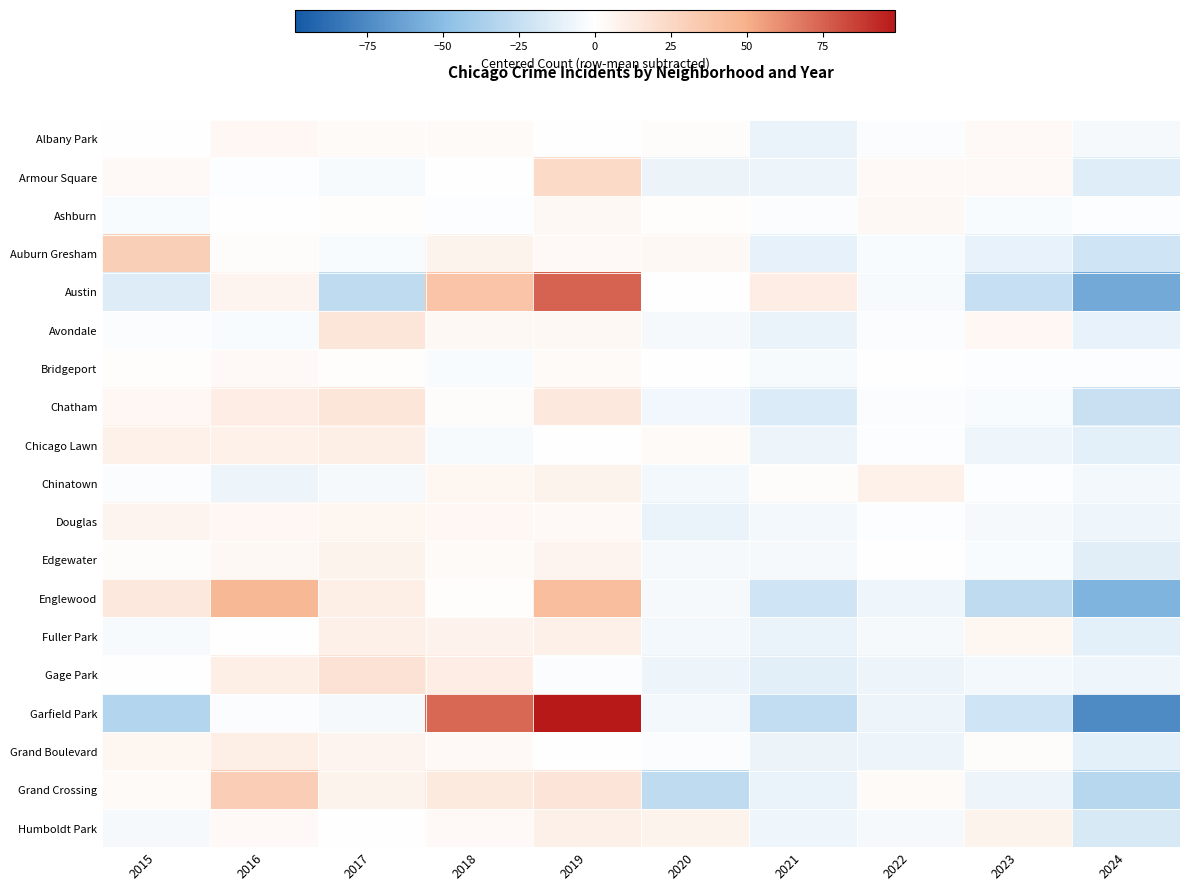

Which series changed the most between 2017 and 2020?

Grand Crossing